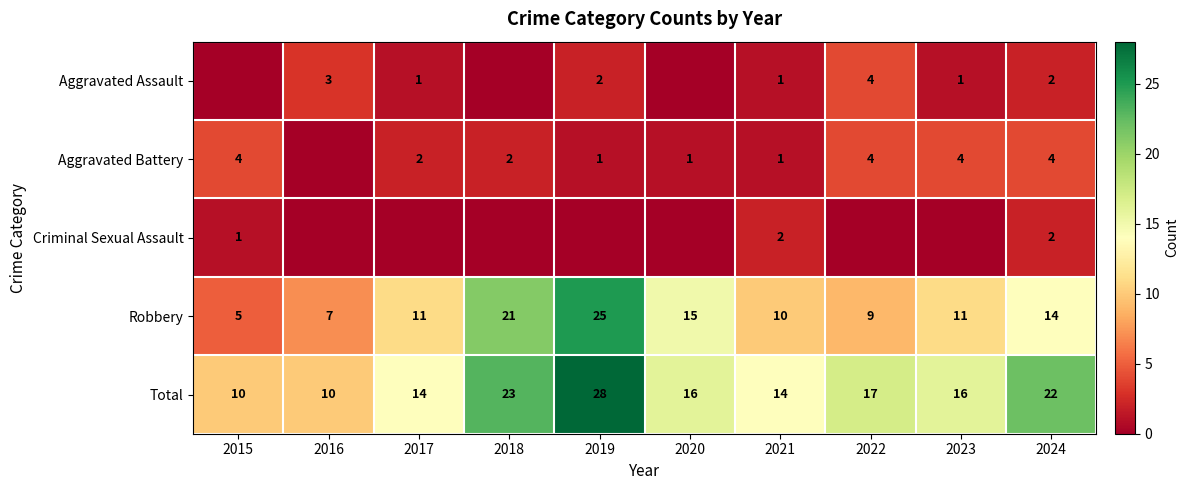

At which label is Total closest to 19?

2022